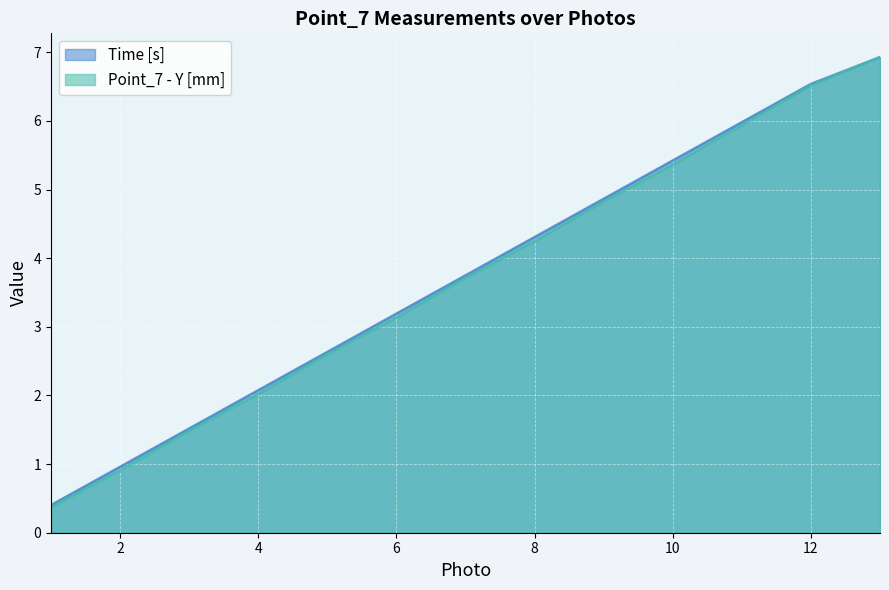

What is the difference between the maximum and minimum values in the Point_7 - Y [mm] series?

6.6